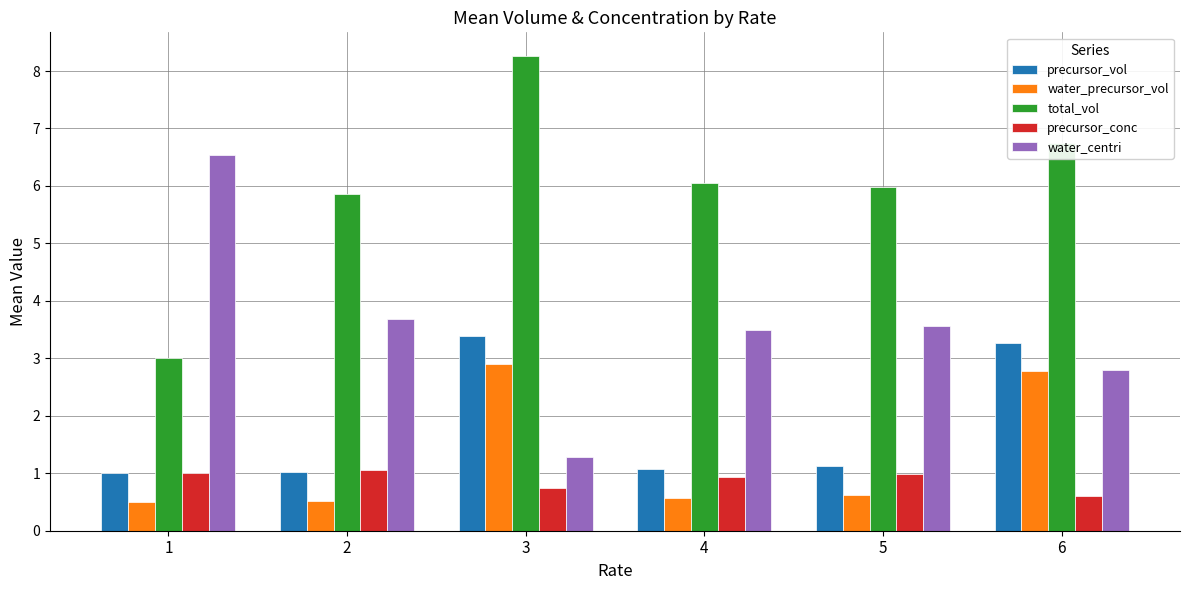

What is the difference between the second highest and minimum values in the precursor_vol series?

2.3